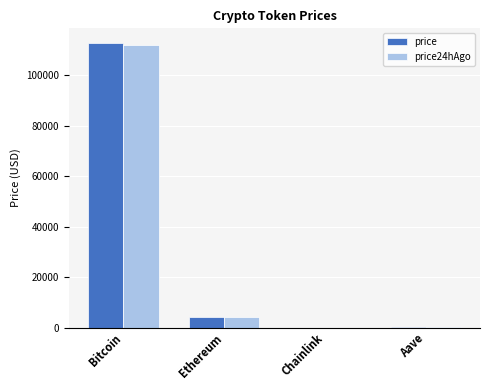

What is the maximum value shown in the chart?

112971.0